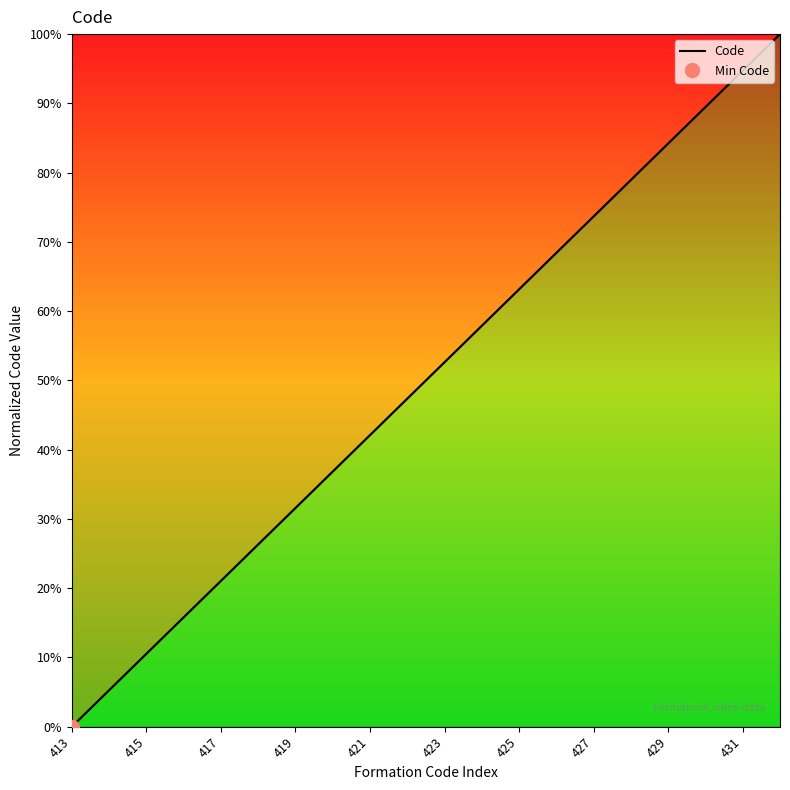

Reading left to right, transcribe all the data shown in this chart.

0.0	5.3	10.5	15.8	21.1	26.3	31.6	36.8	42.1	47.4	52.6	57.9	63.2	68.4	73.7	78.9	84.2	89.5	94.7	100.0